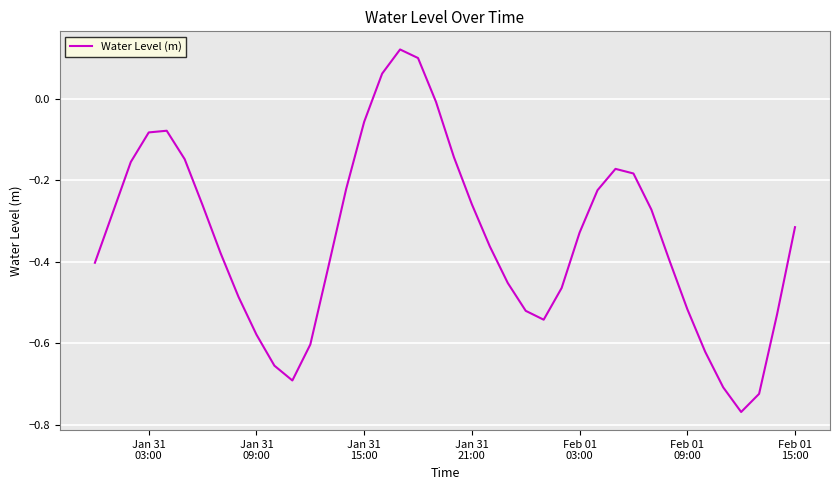

How many points are higher than both their immediate neighbors (excluding endpoints)?

3